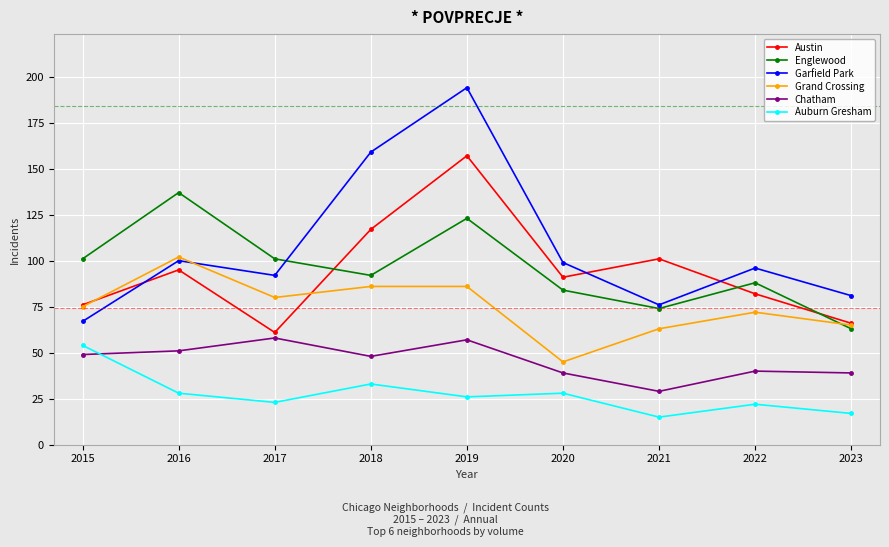

What is the minimum value shown in the chart?

15